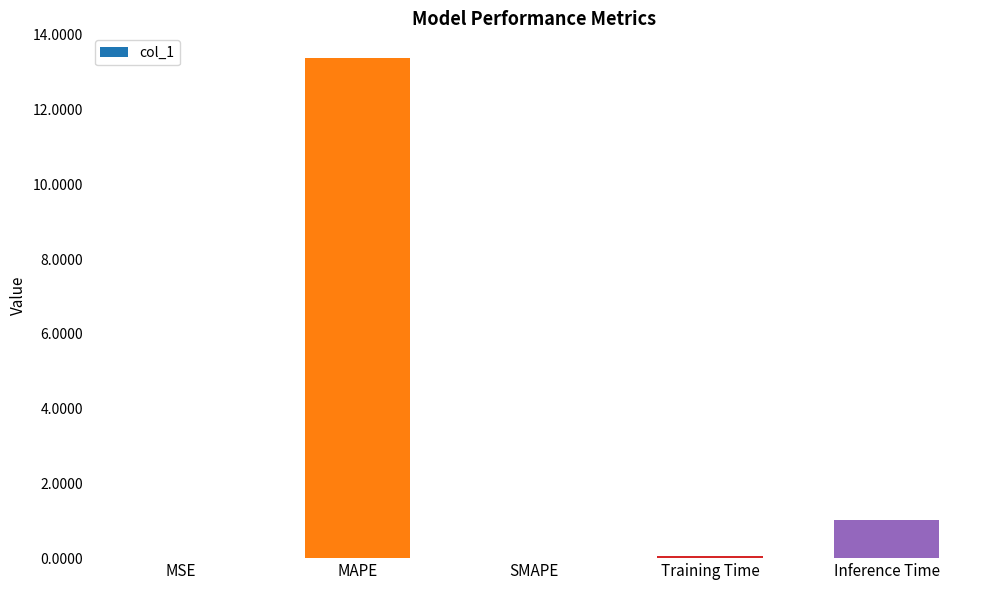

Between MSE and Inference Time, which is larger?

Inference Time